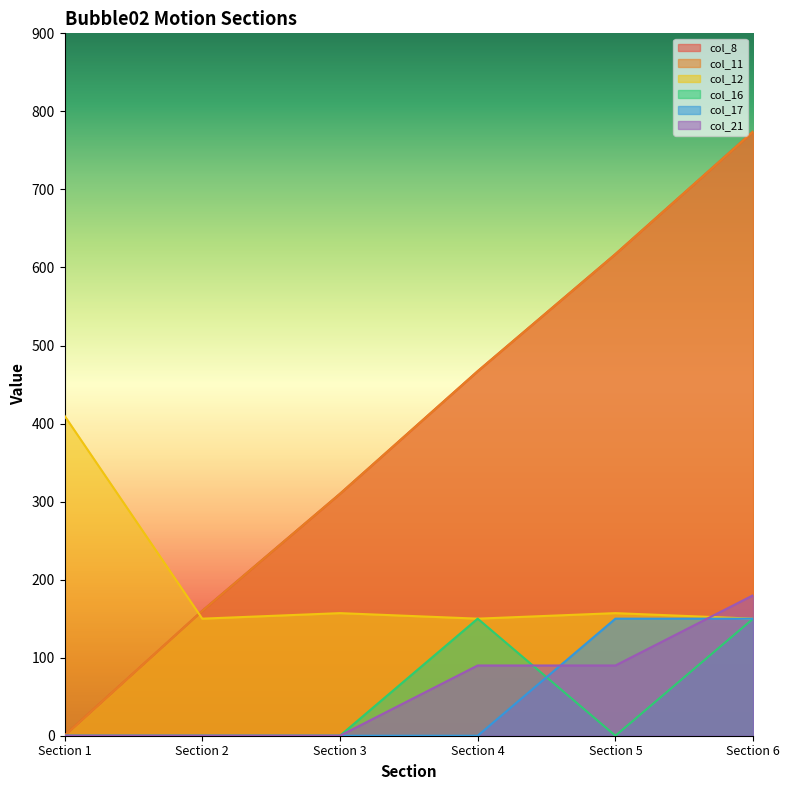

The col_12 series shows 212.7 at Section 2. True or false?

False